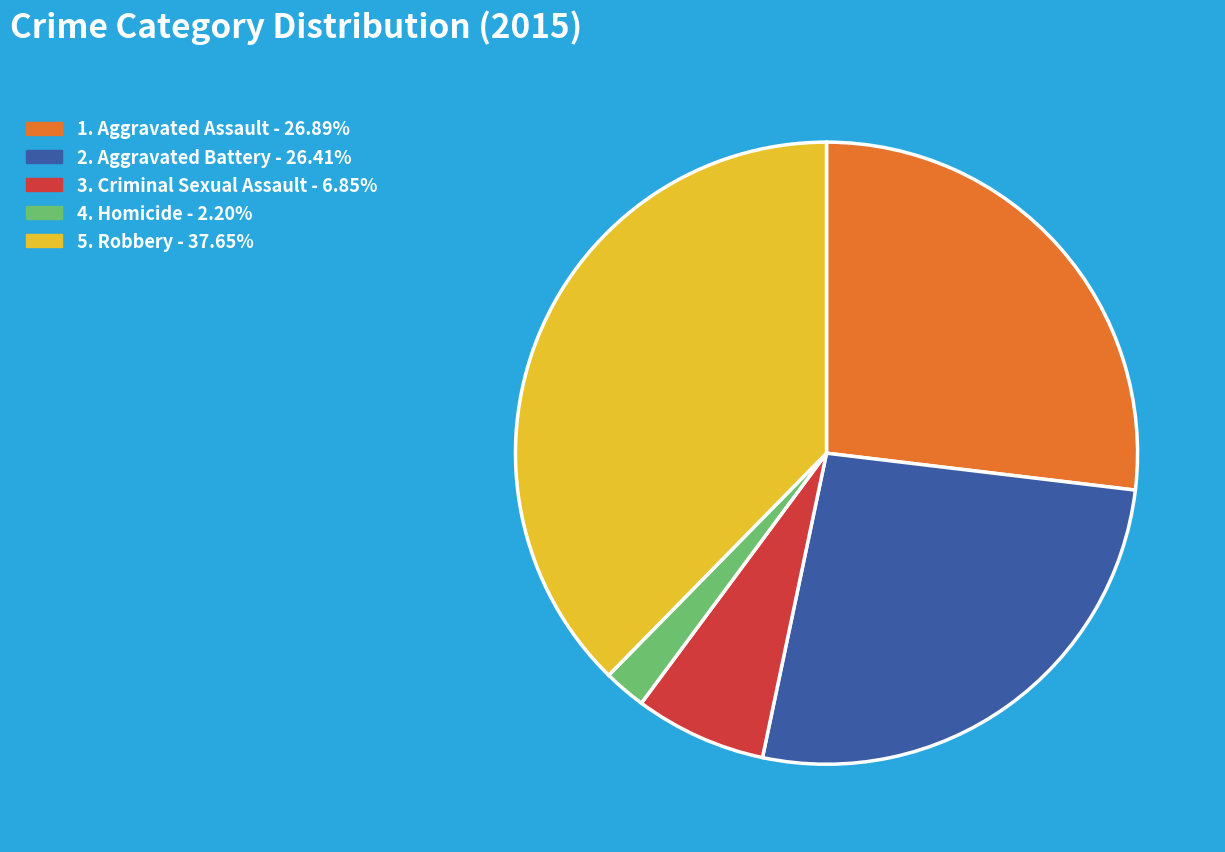

Does any single category account for the majority?

No